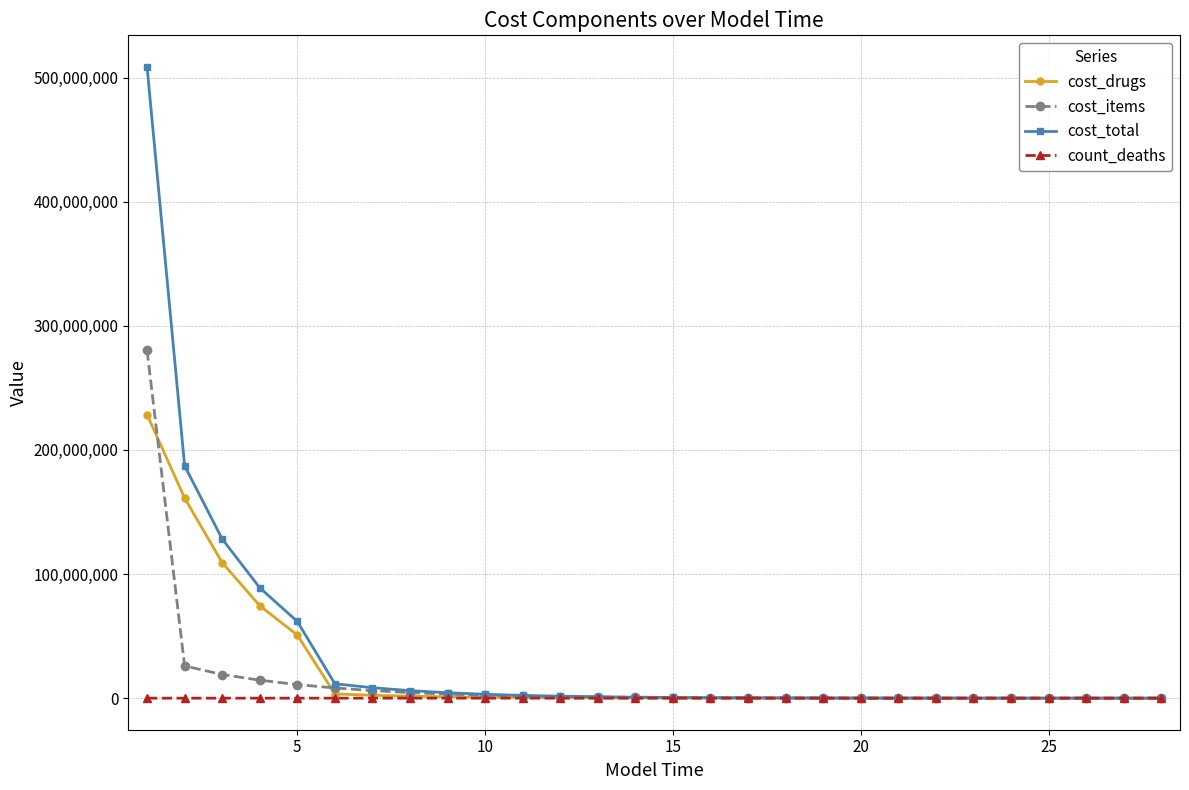

Which series has the widest spread of values?

cost_total